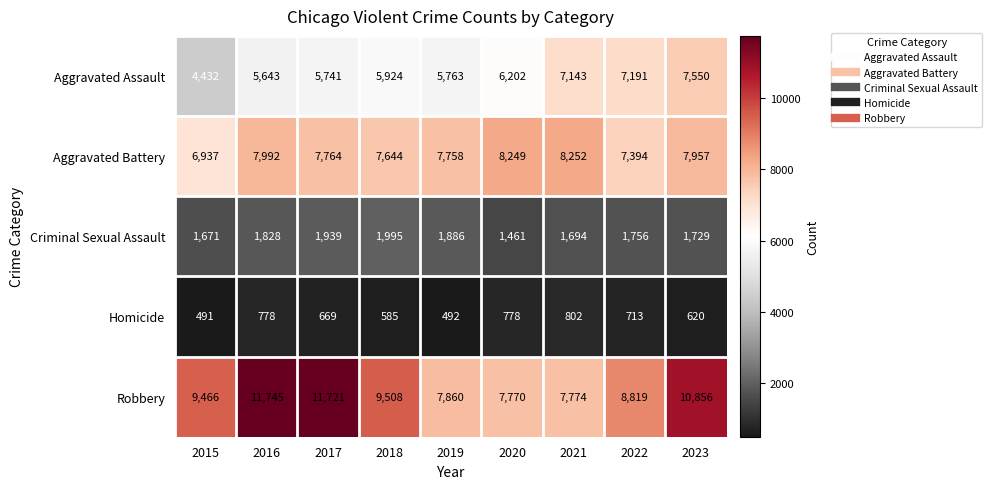

Which series changed the most between 2016 and 2022?

Robbery